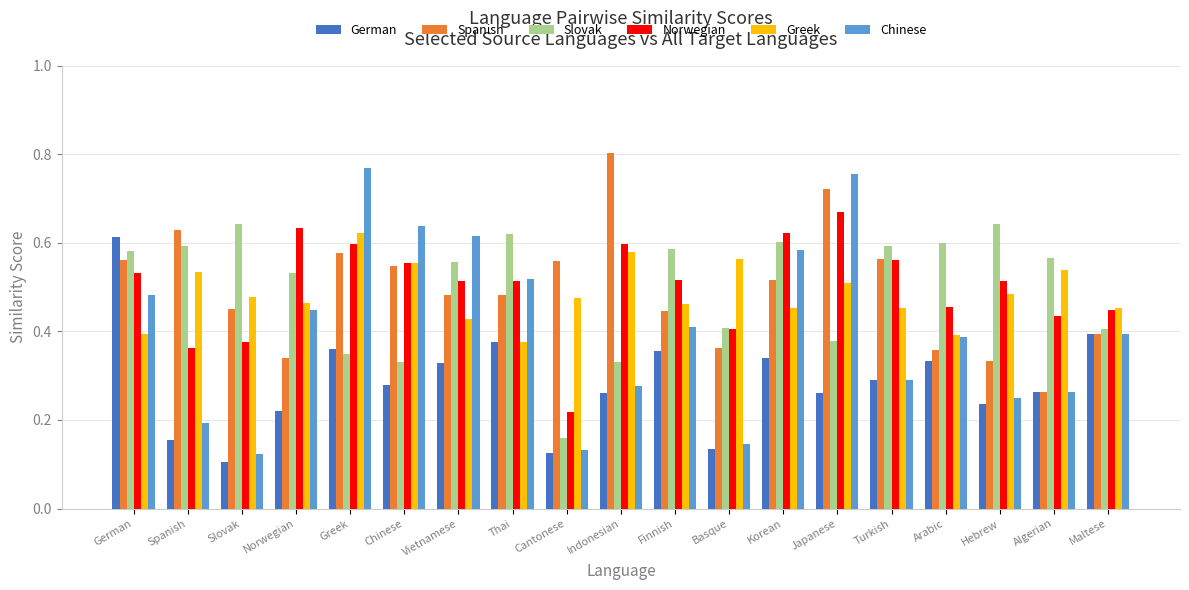

Is the value of German at Japanese greater than the value of Norwegian at Norwegian?

No